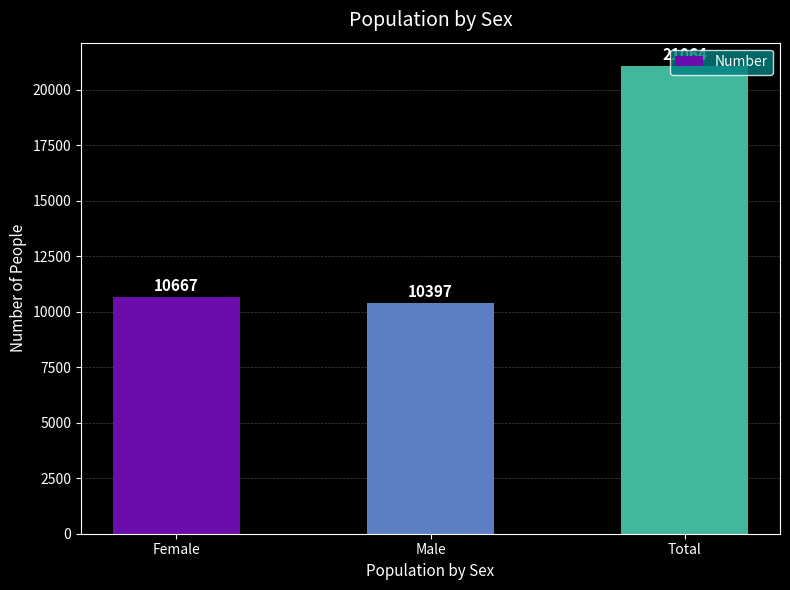

How many series are shown in this chart?

1